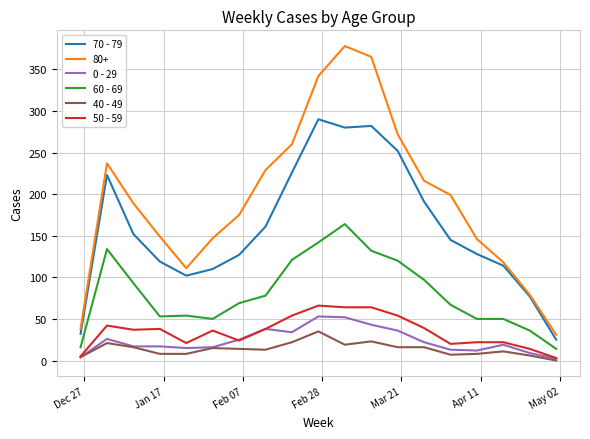

What is the sum of all 40 - 49 values?

262